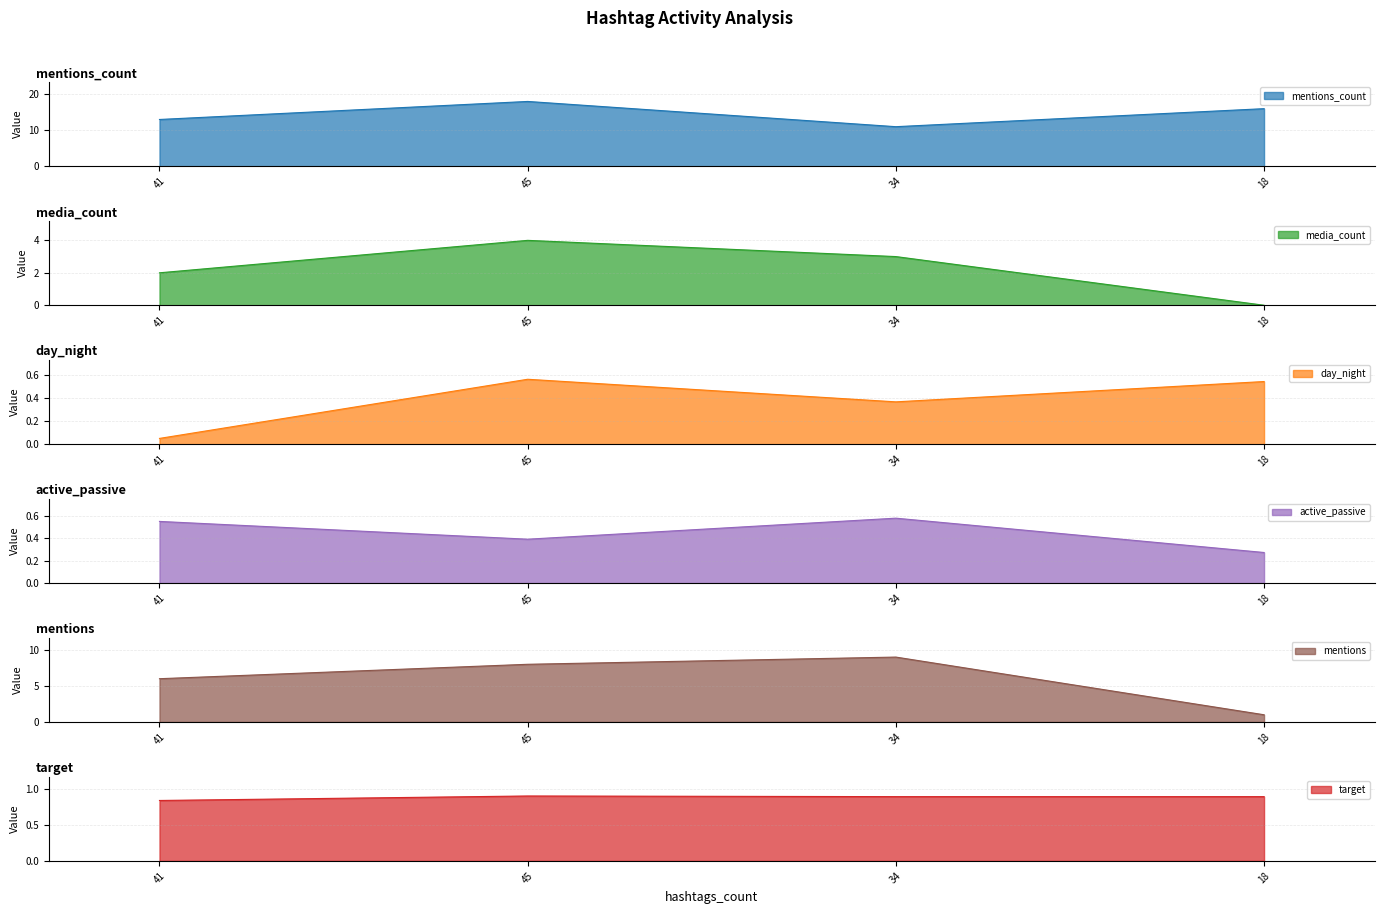

Which series has the largest total across all categories?

mentions_count